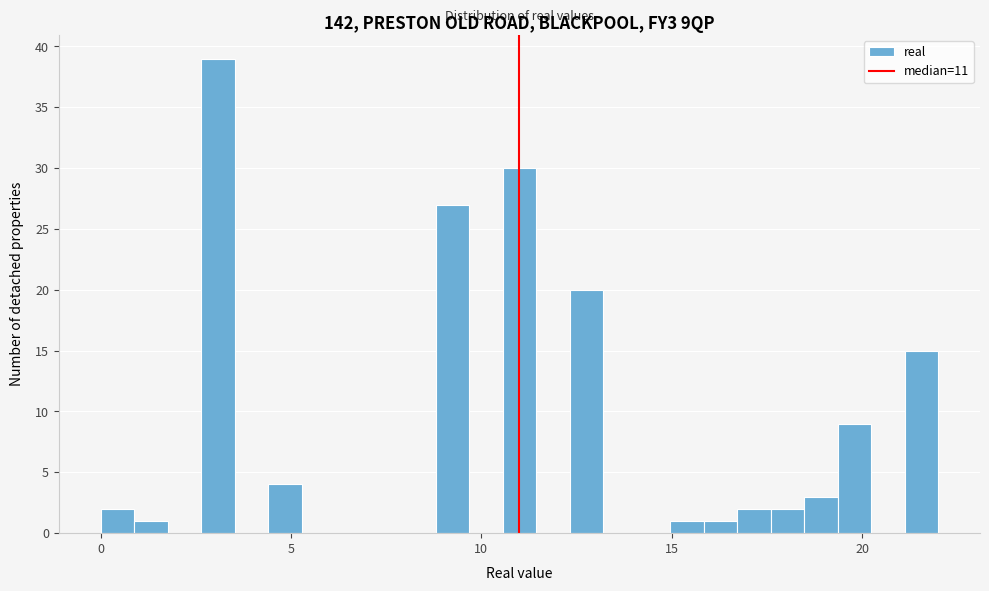

Read against the x-axis, roughly where is the centre of the tallest bar?

3.0